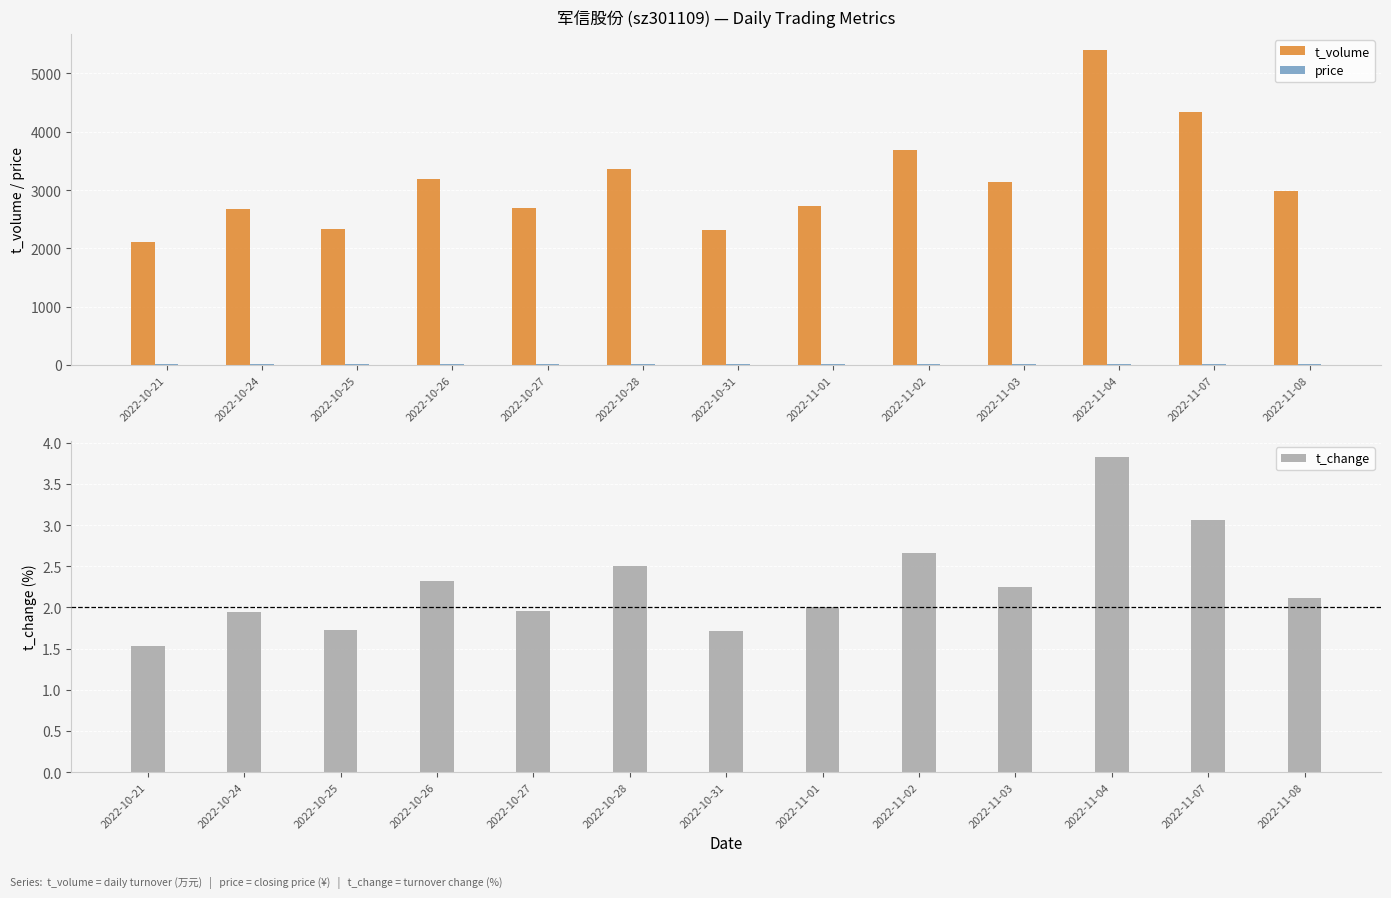

At how many categories does at least one series exceed 3556?

3